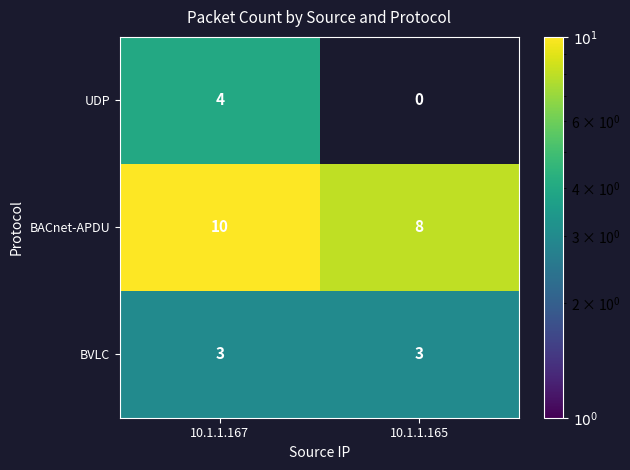

The value of UDP at 10.1.1.167 is 6.7. True or false?

False